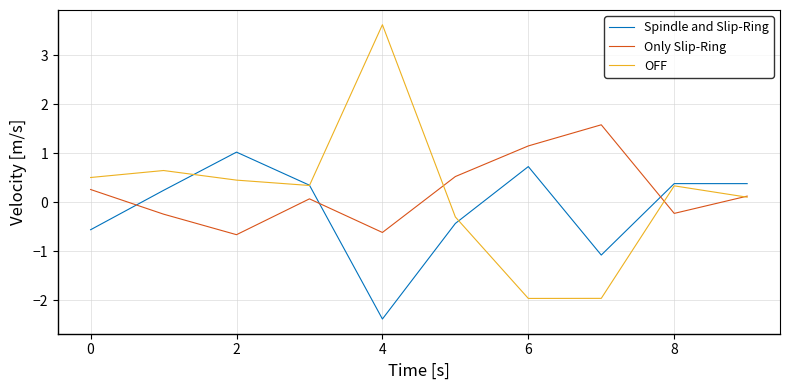

How many intersections are there between Spindle and Slip-Ring and Only Slip-Ring?

3